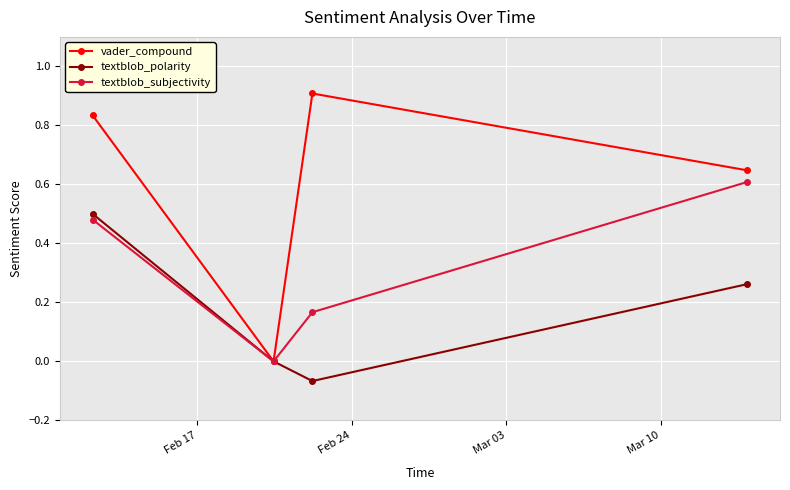

How many textblob_subjectivity values are between 0 and 1?

4